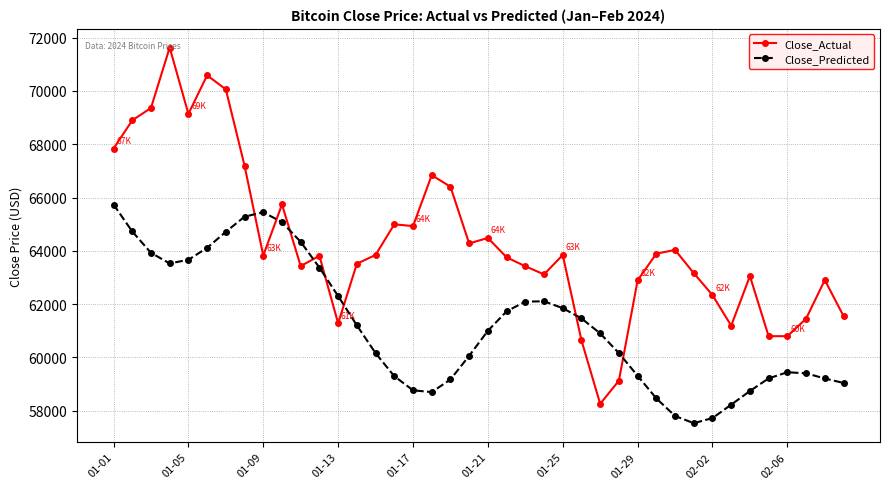

What is the highest value of the Close_Actual series?

71631.4